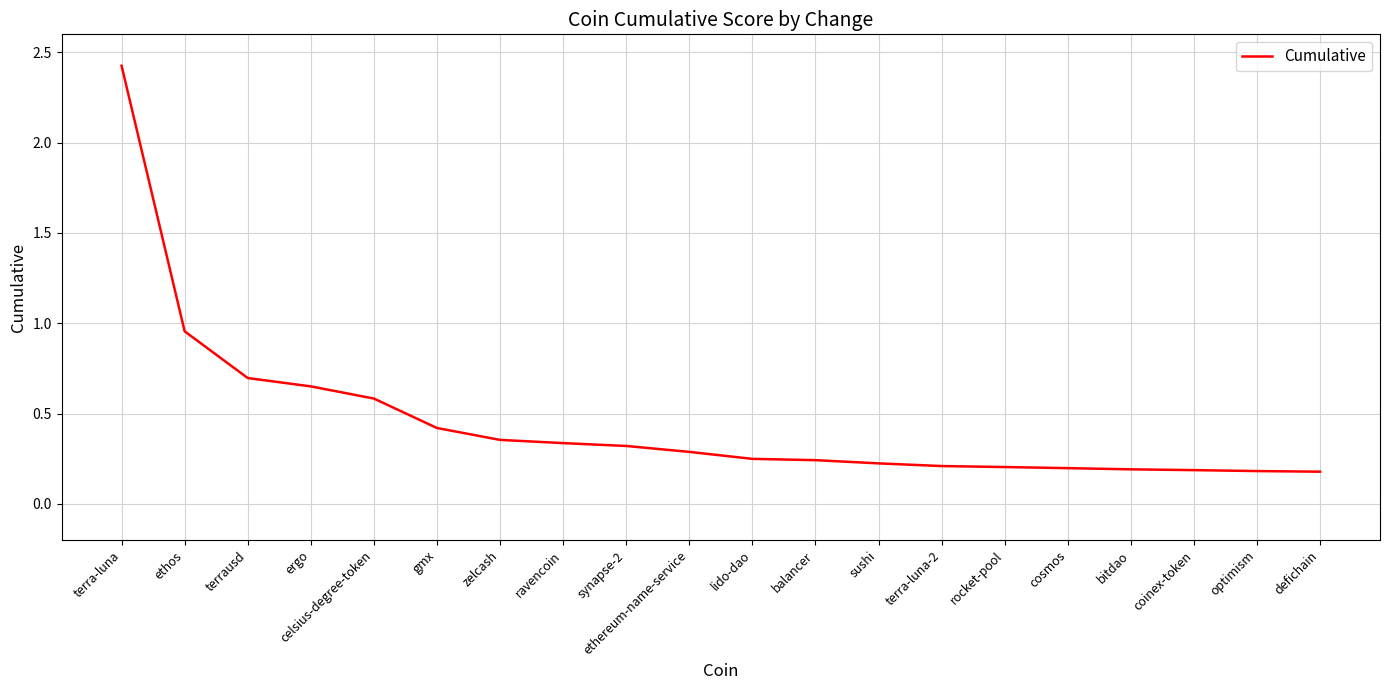

Between gmx and terra-luna-2, which is larger?

gmx